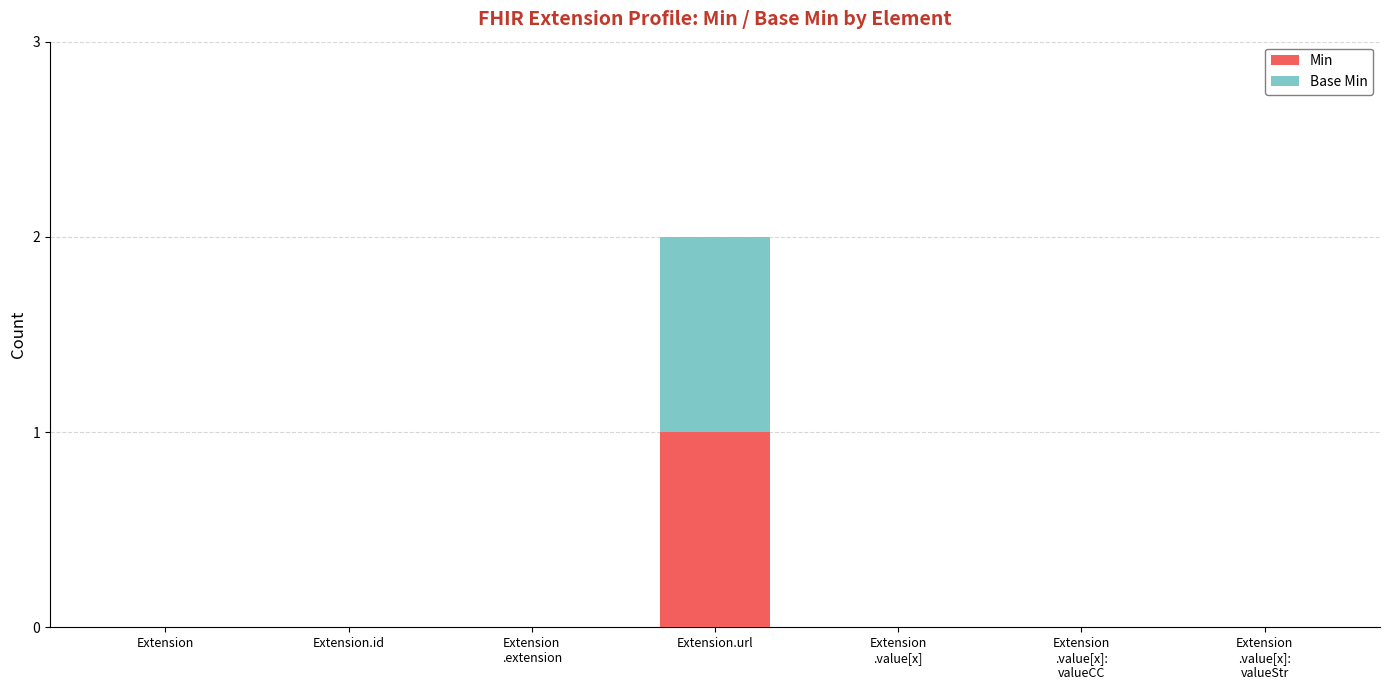

At which label does Min reach its peak?

Extension.url